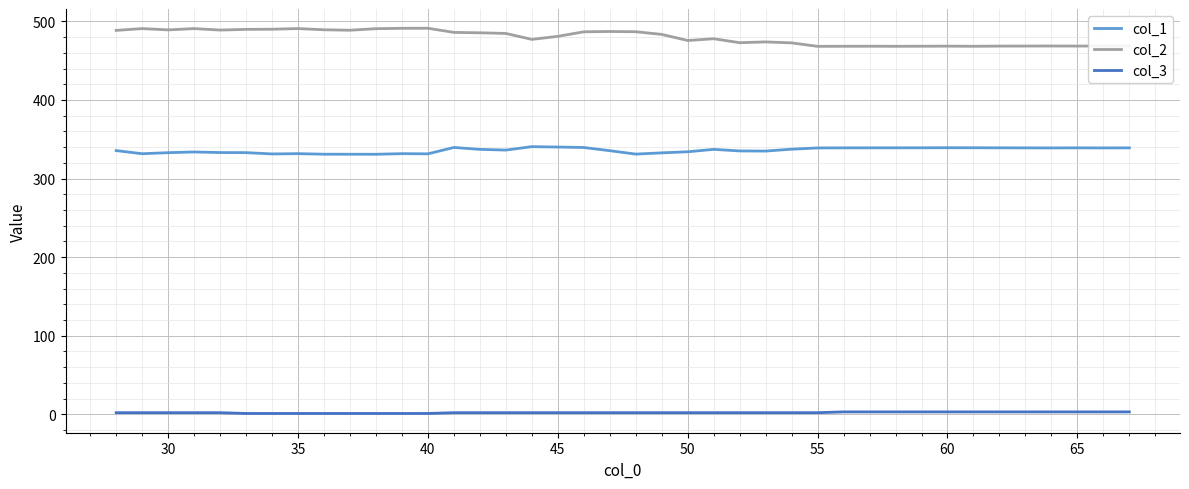

Which series has the largest total across all categories?

col_2